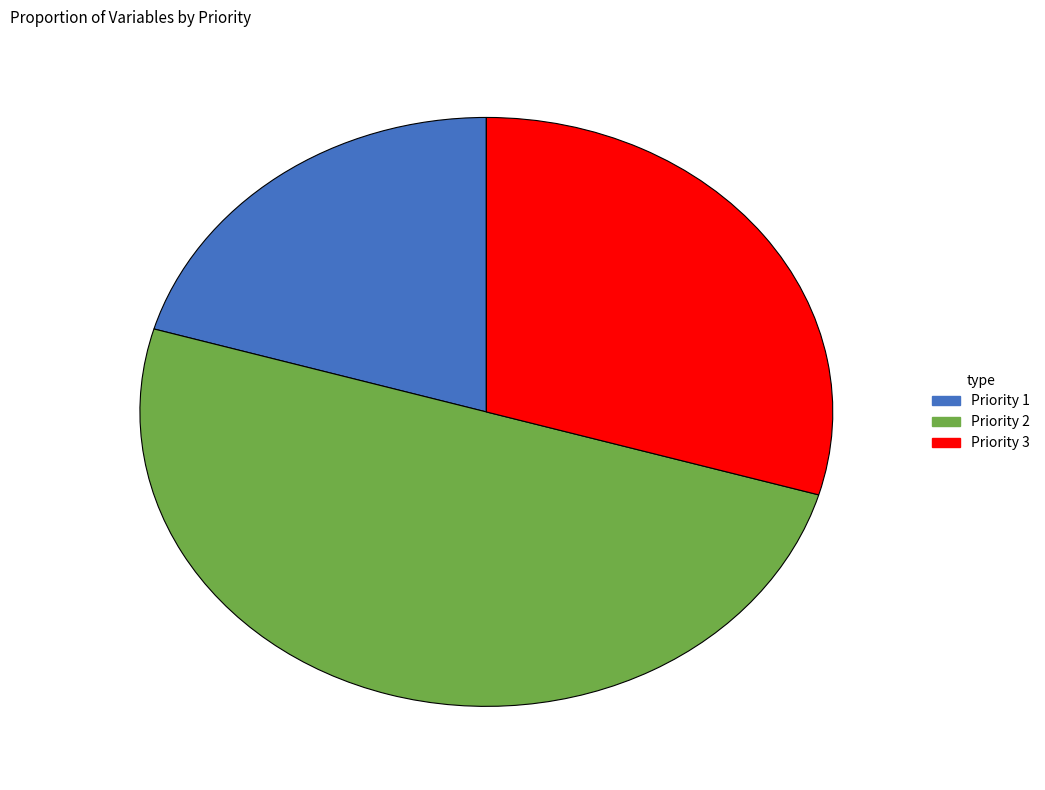

Is the sum of Priority 2 and Priority 3 greater than half?

Yes